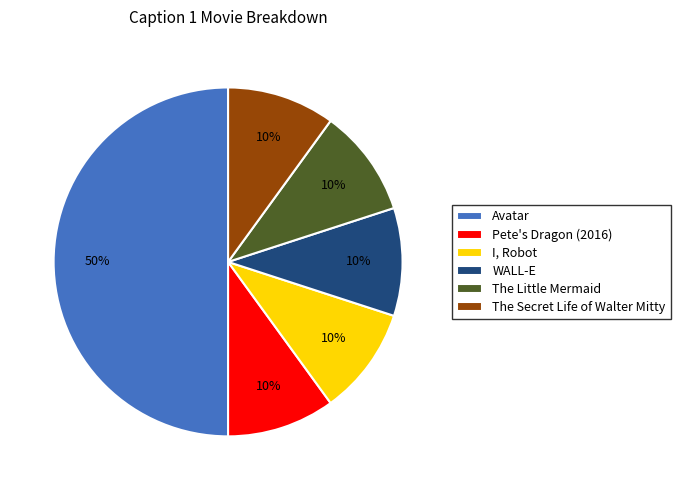

What is the ratio of the value at Pete's Dragon (2016) to the value at I, Robot?

1.0